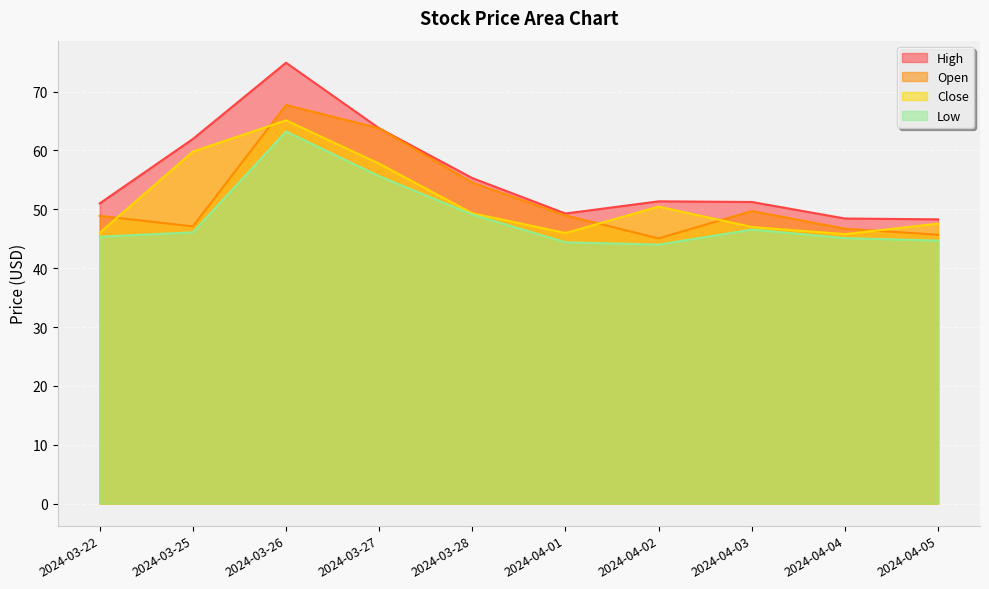

Between 2024-03-22 and 2024-03-26, which series saw the biggest shift?

High